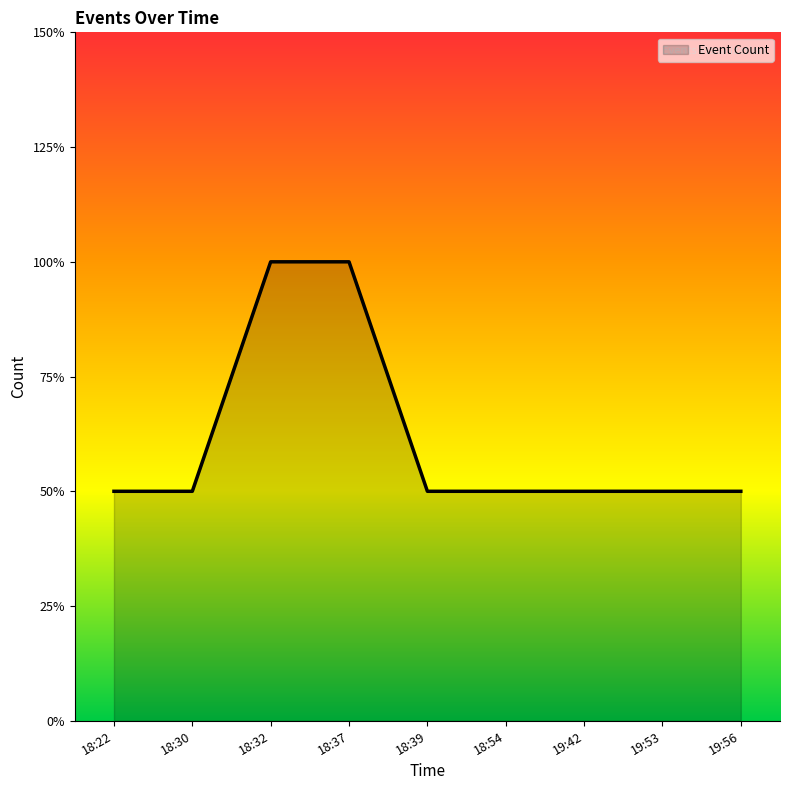

Does the chart have visible grid lines?

No